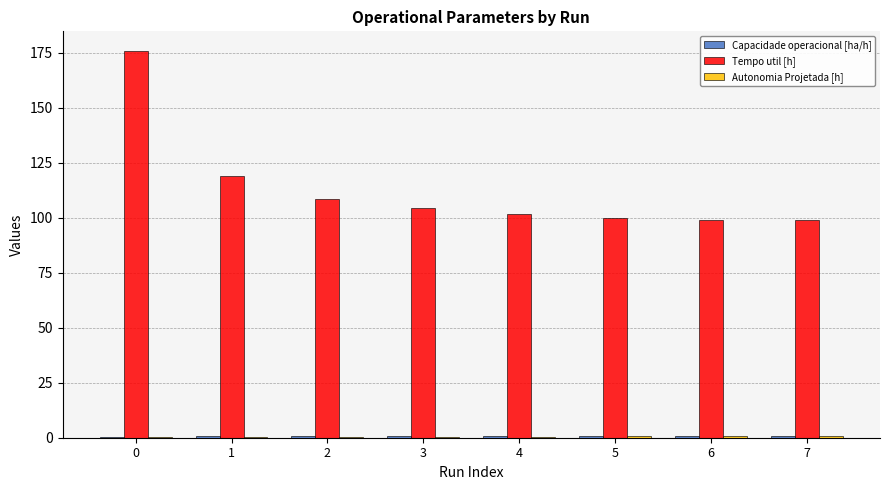

Which series has the largest total across all categories?

Tempo util [h]